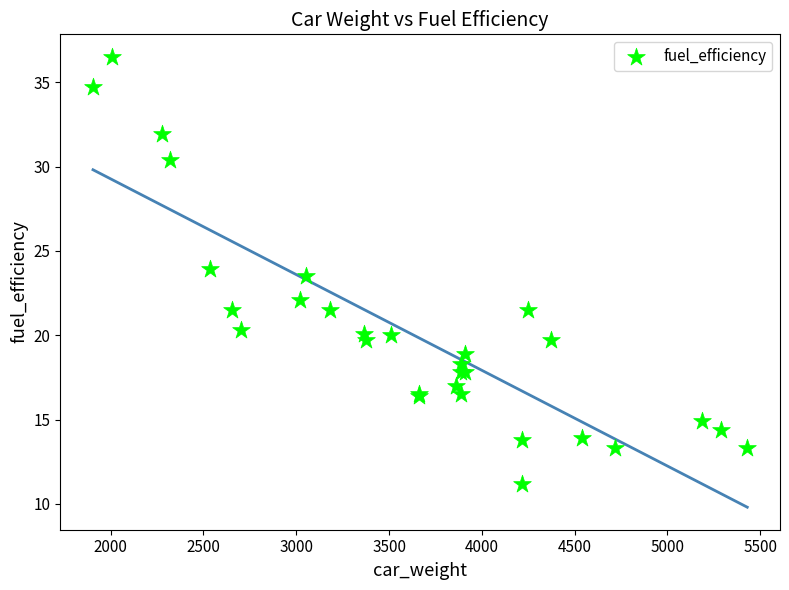

What Y value in the scatter plot is closest to 23?

23.5